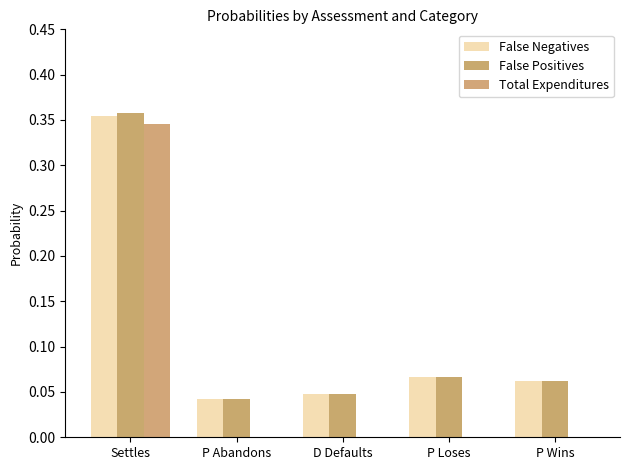

Is it true that False Negatives equals 0.0 at D Defaults?

True